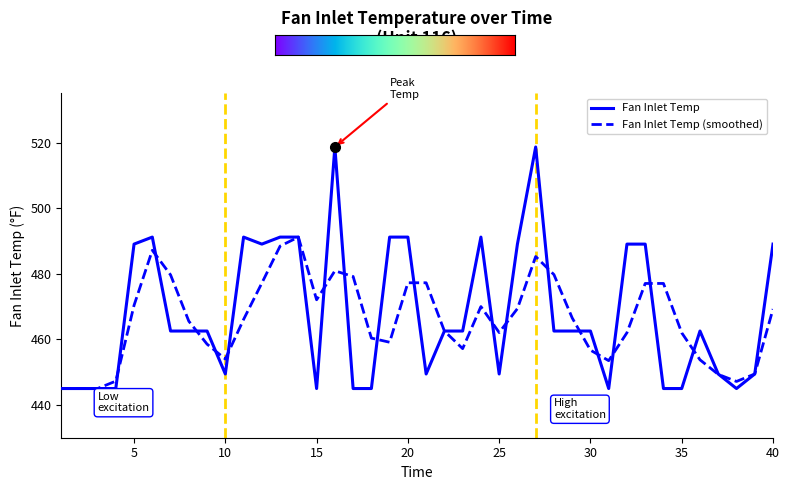

What is the minimum value shown in the chart?

445.0